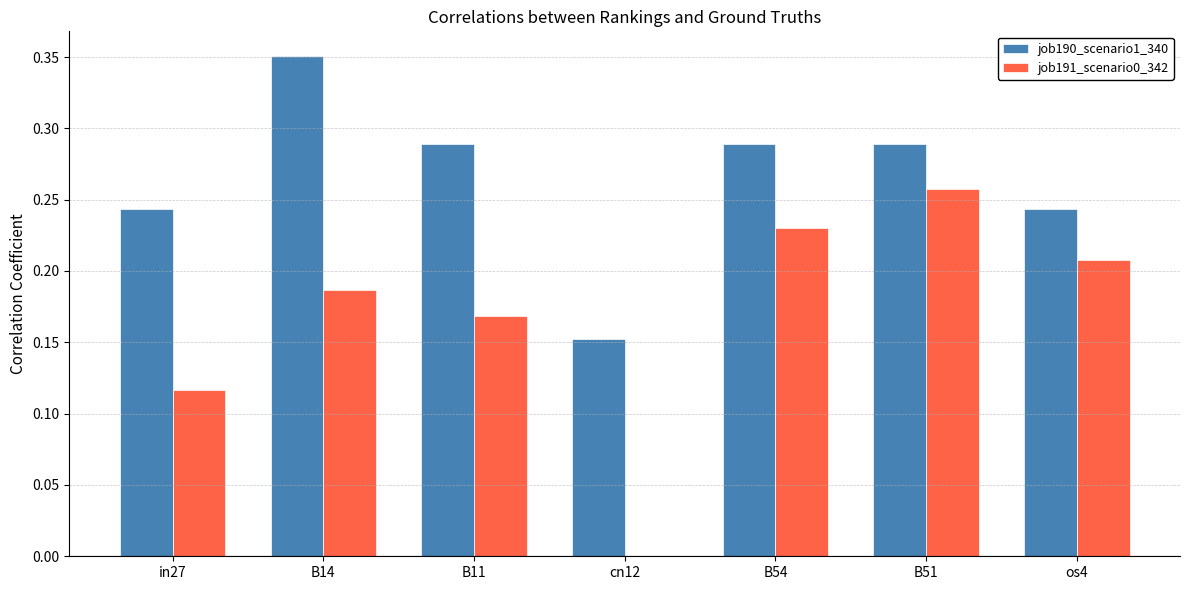

Between in27 and os4, which series saw the biggest shift?

job191_scenario0_342